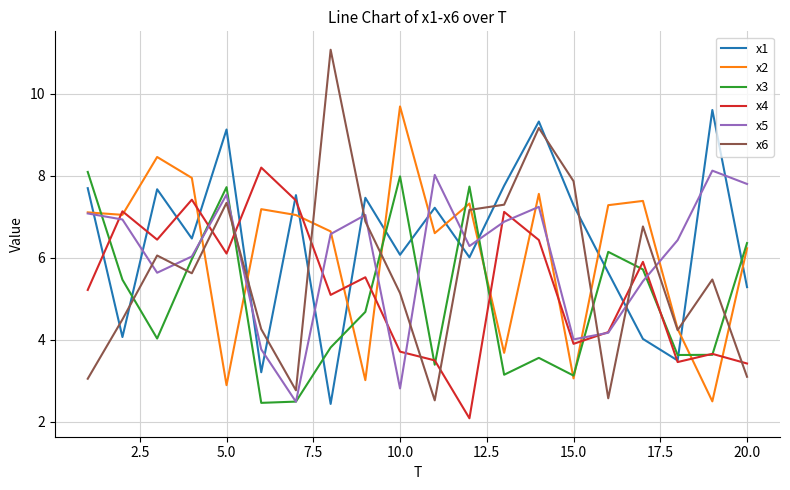

After their last crossing, which series has the higher values: x6 or x3?

x3